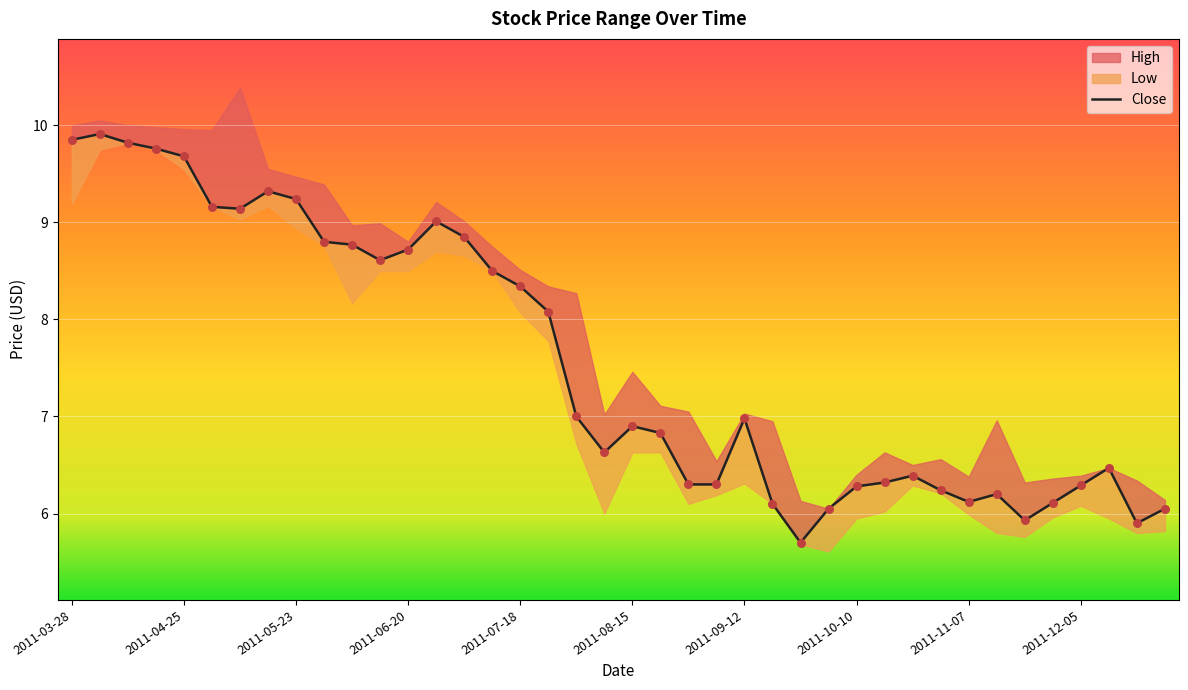

Which series has the largest Y range (max minus min)?

Close